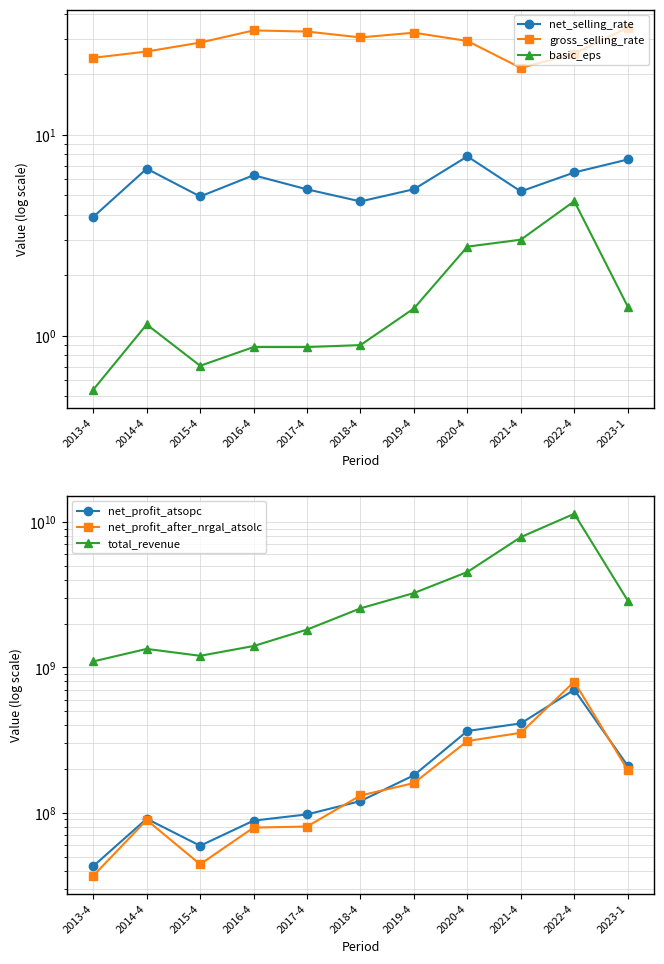

What is the label of the 8th point from the left?

2020-4